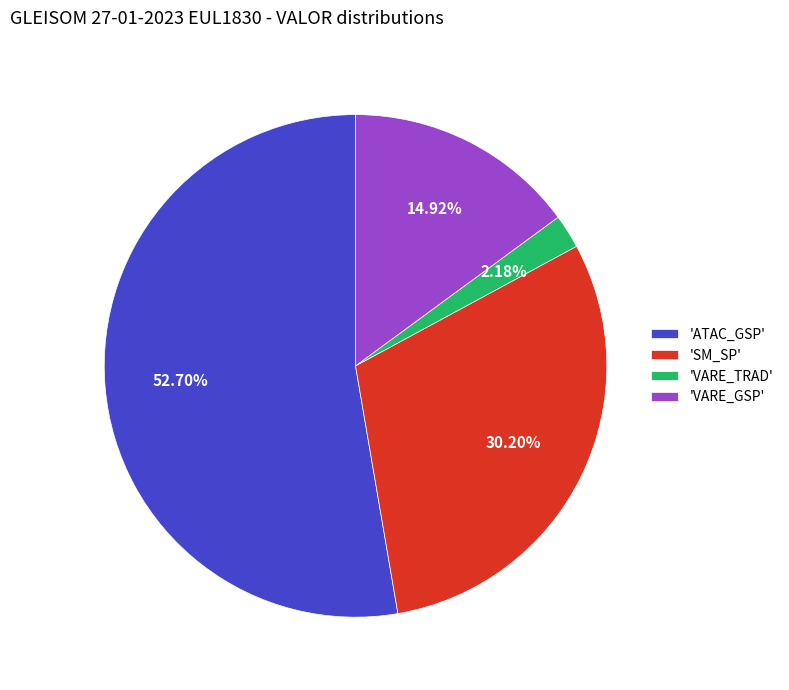

To the nearest percent, what is the average slice percentage?

25%